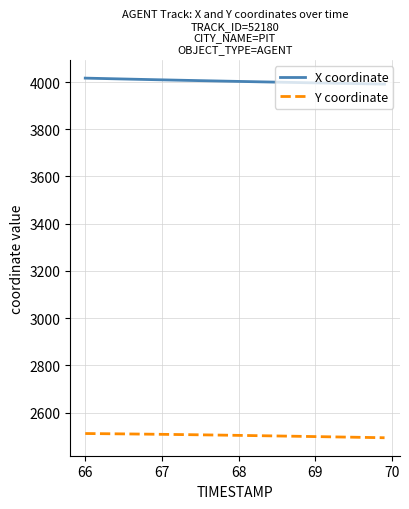

List the series in order of their overall mean, highest first.

X coordinate, Y coordinate